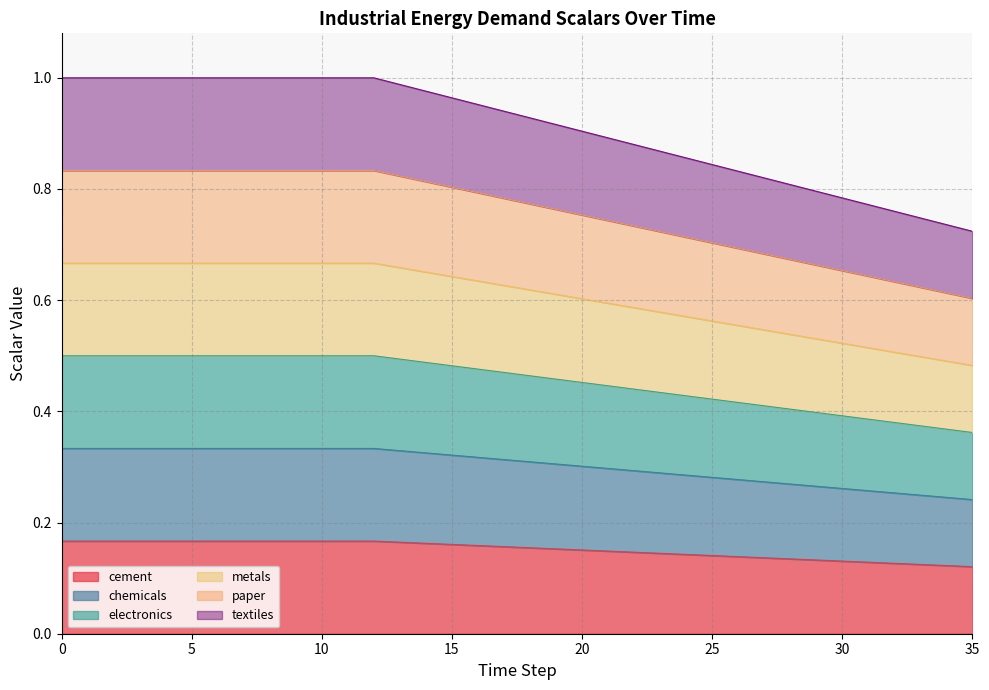

The textiles series shows 1.1 at 33. True or false?

False